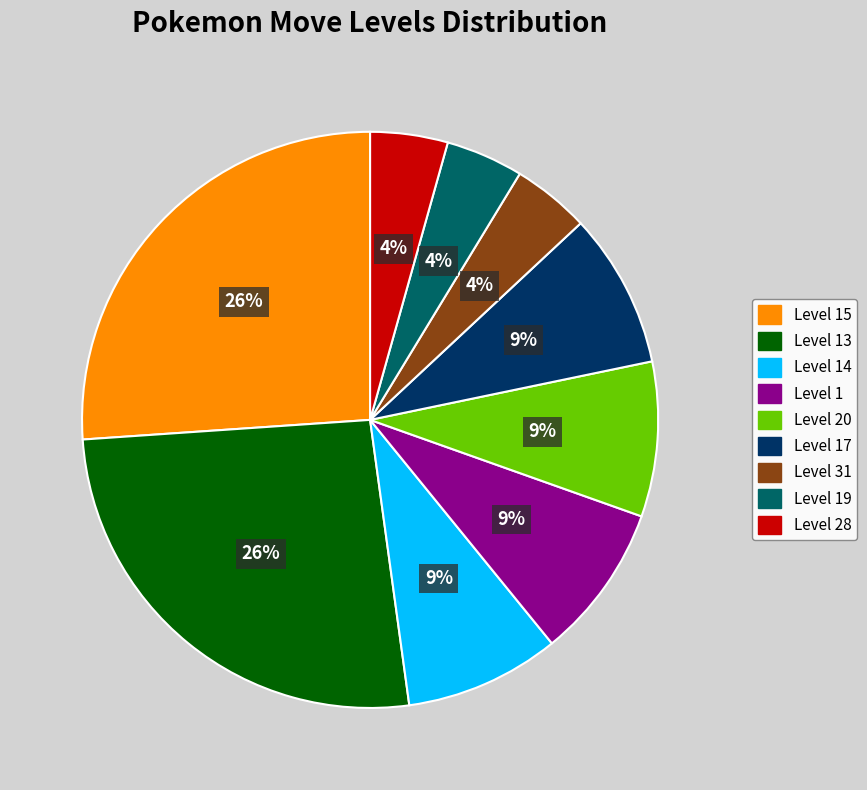

To the nearest percent, what is the average slice percentage?

11%